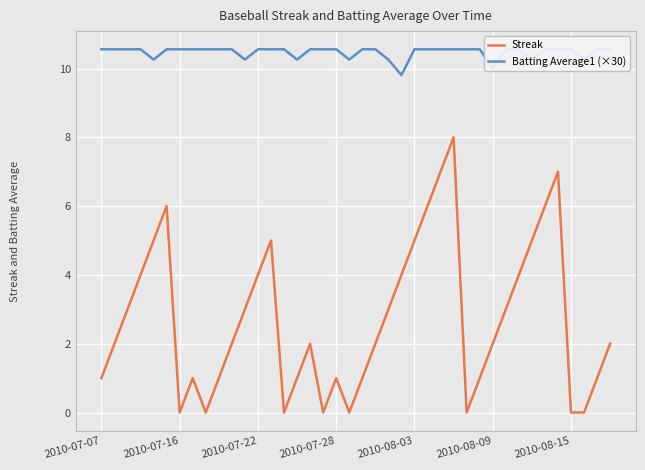

Which category has the highest value across all series?

2010-07-07